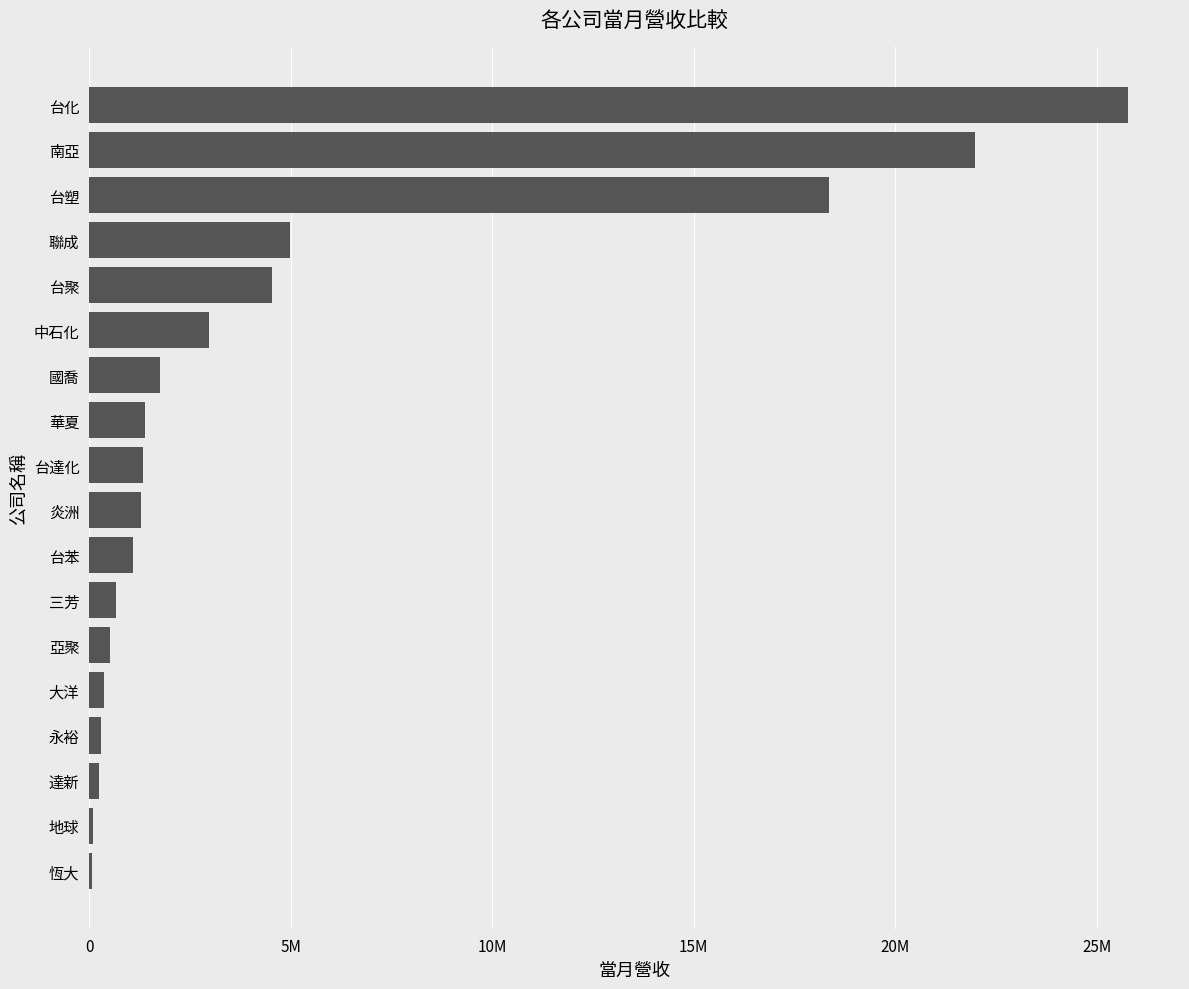

What is the difference between the maximum and minimum values?

25696547